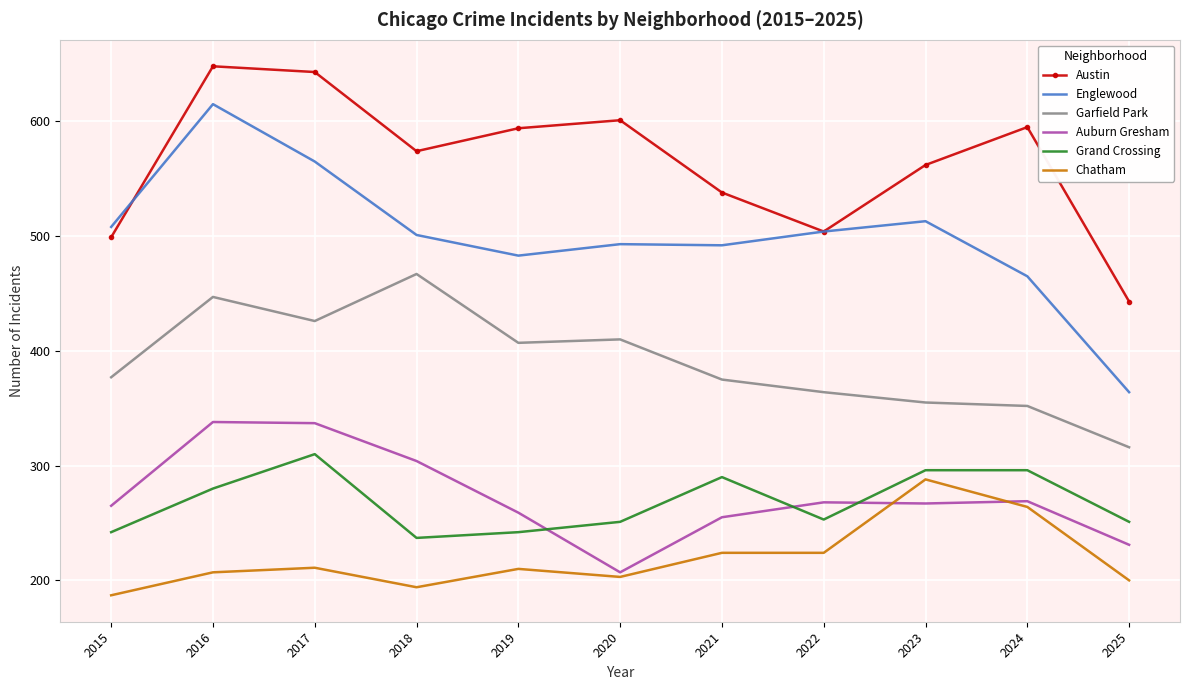

Which series has the largest total across all categories?

Austin